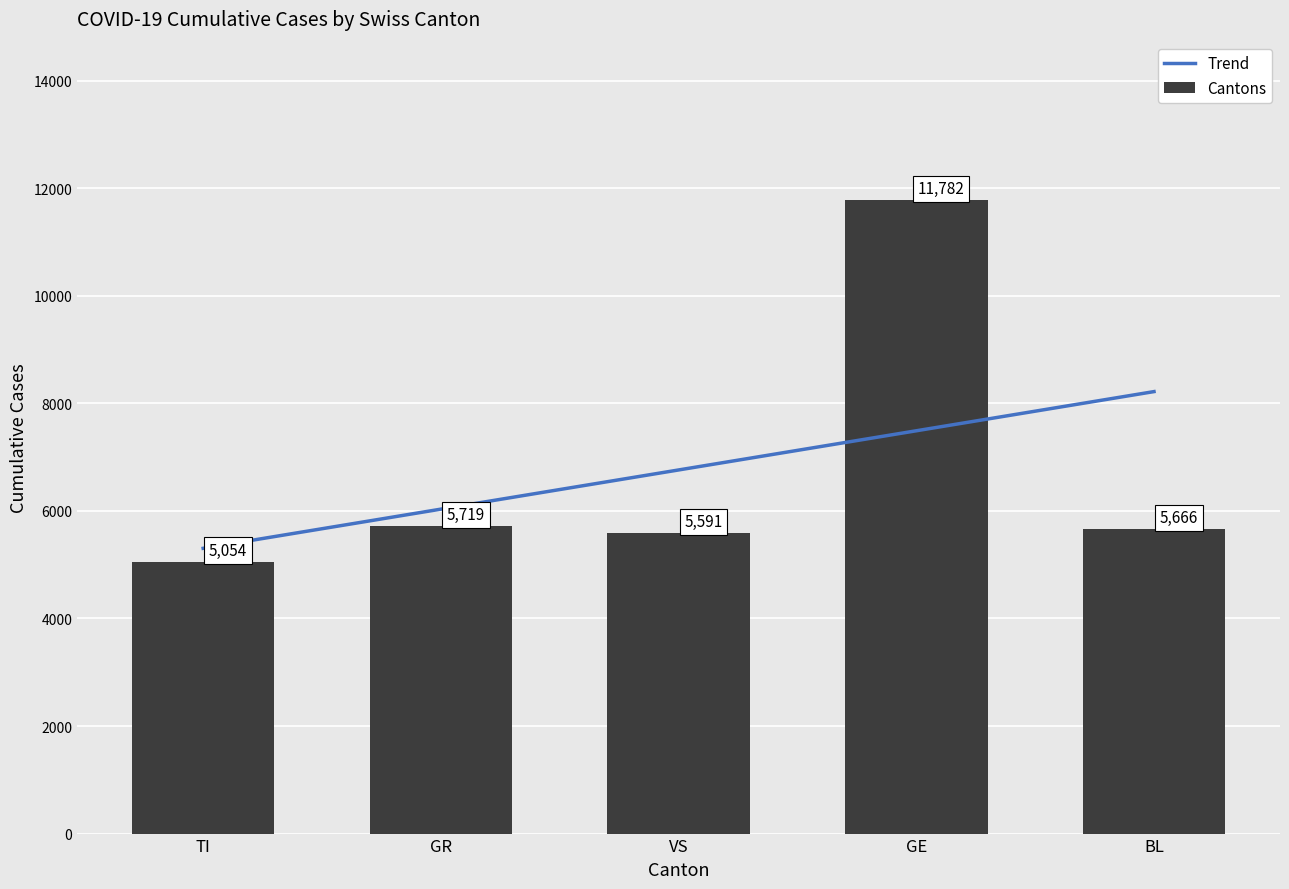

Which category has the highest value in the Trend series?

BL